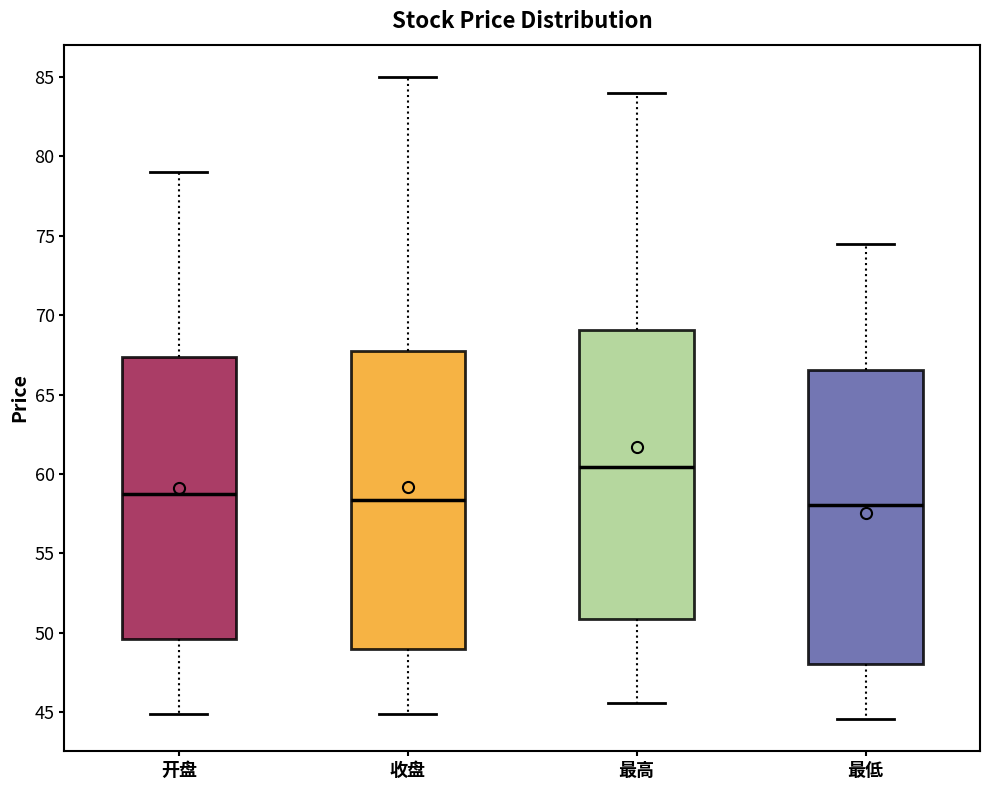

Which box's median line is the highest?

最高